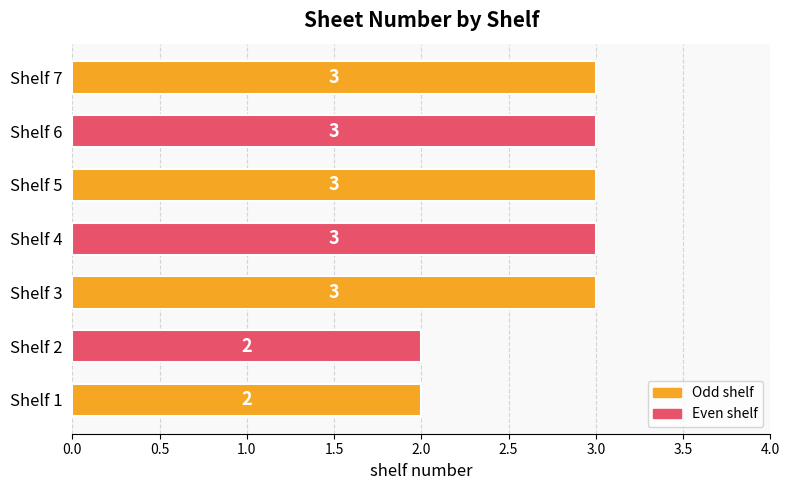

What is the difference between the maximum and minimum values?

1